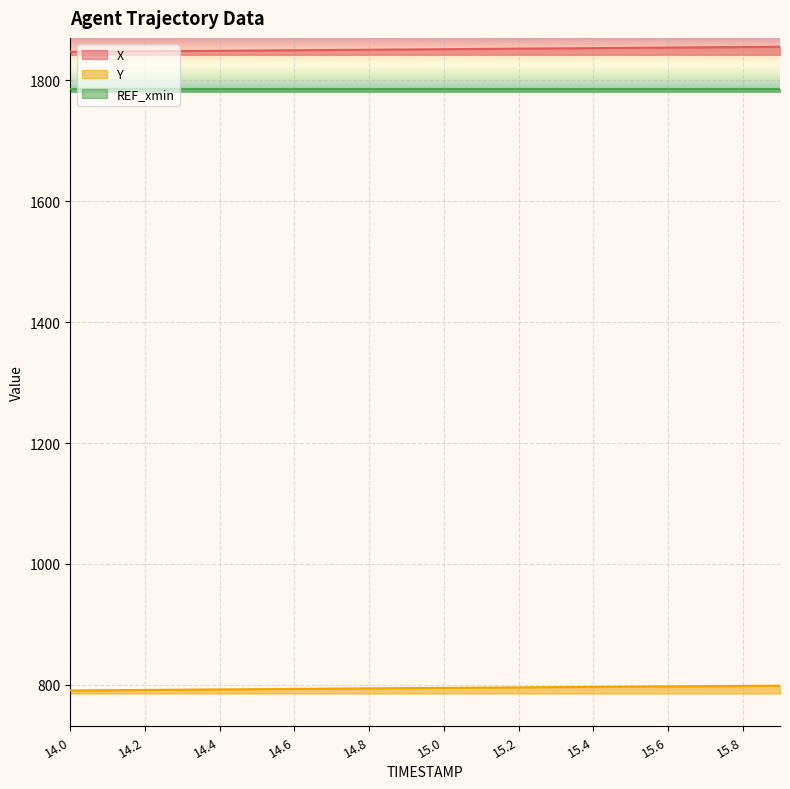

True or false: Y and X cross at least once.

False